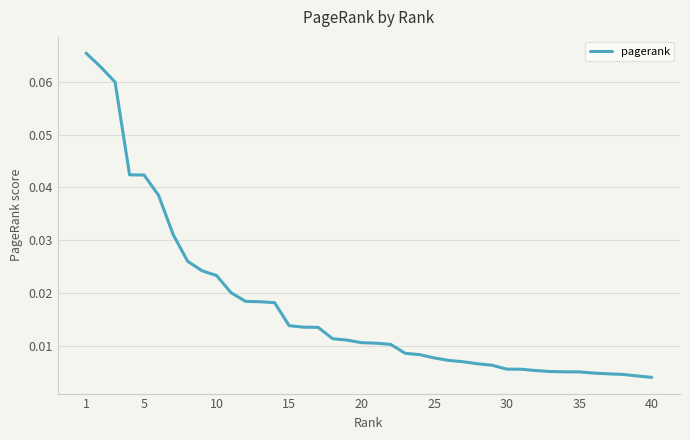

What is the greatest value displayed?

0.1